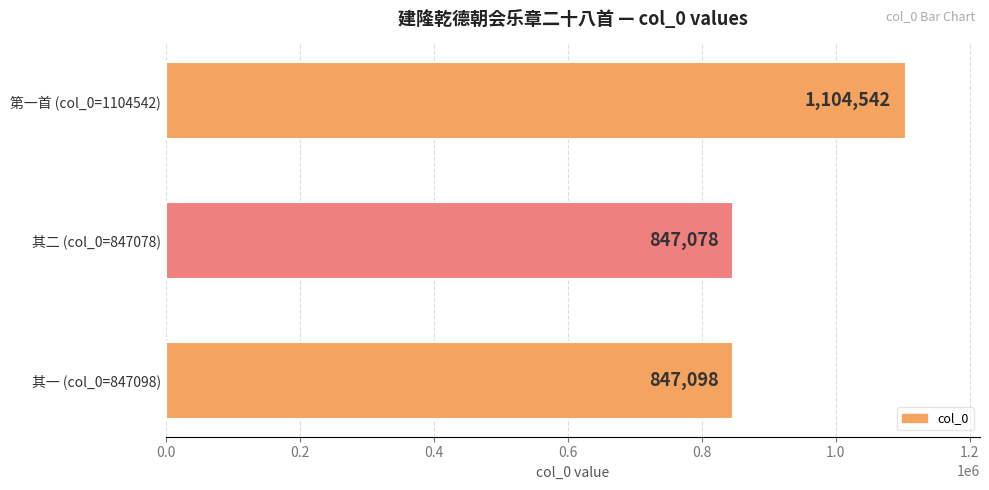

What is the label of the 2nd bar from the top?

其二 (col_0=847078)